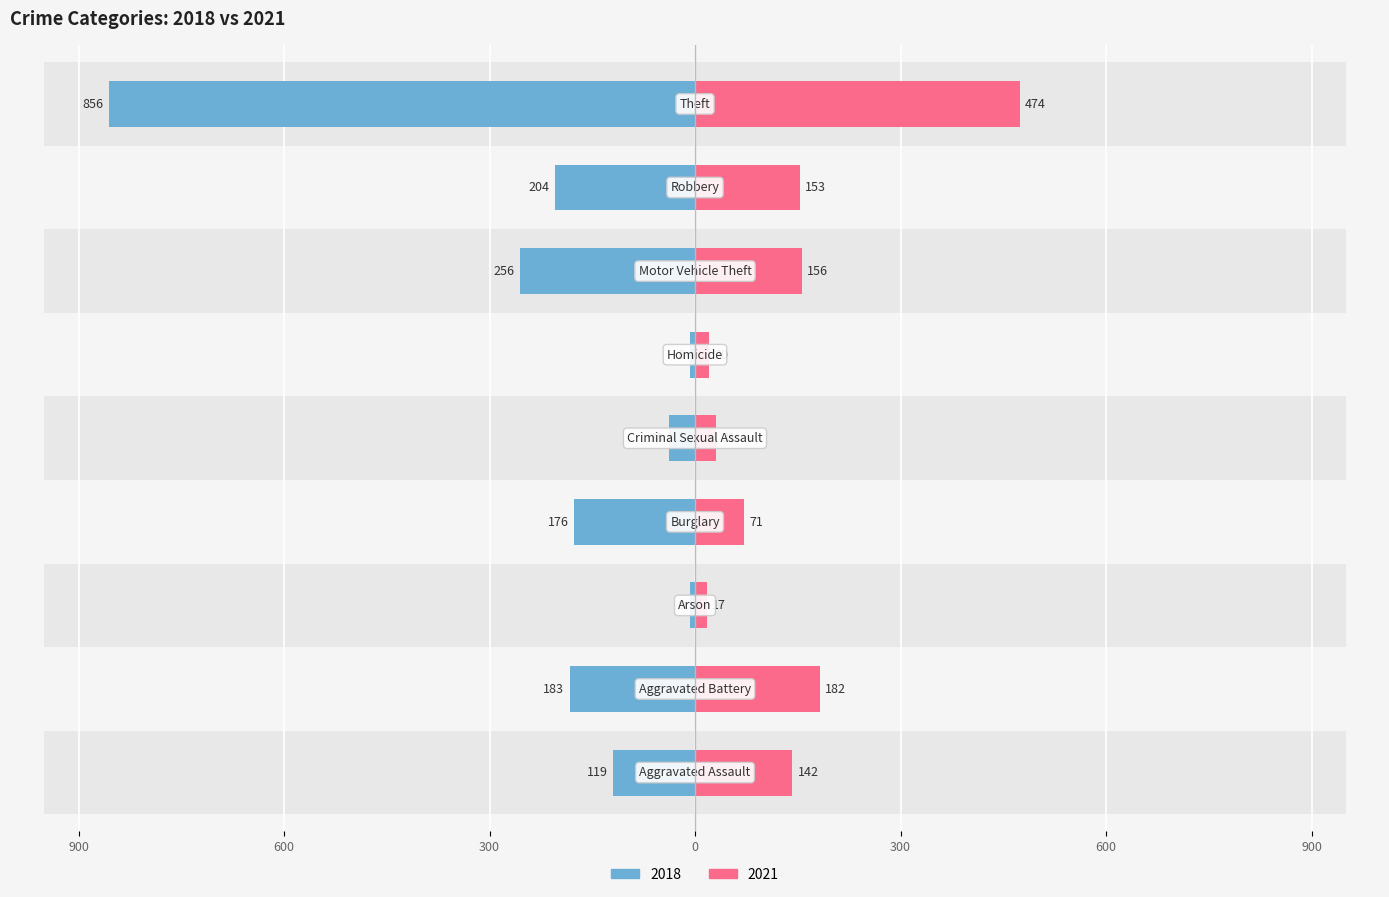

Is it true that 2021 equals 20 at Homicide?

True